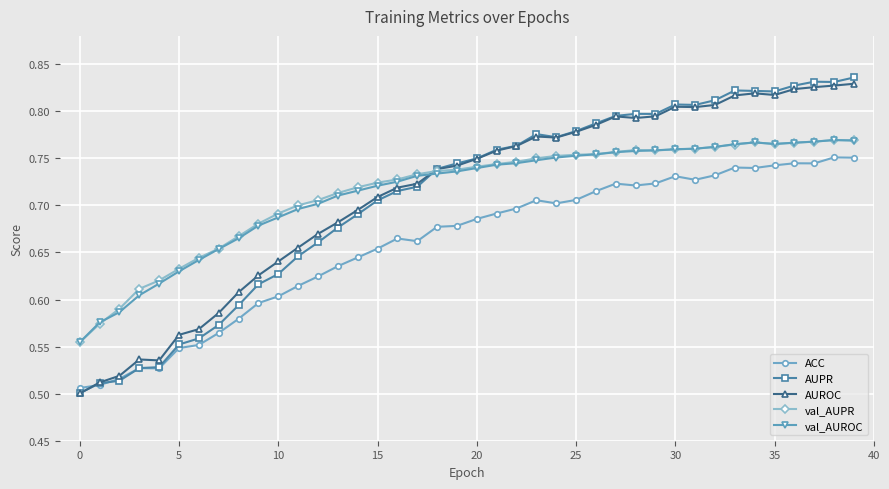

How many series are shown in this chart?

5